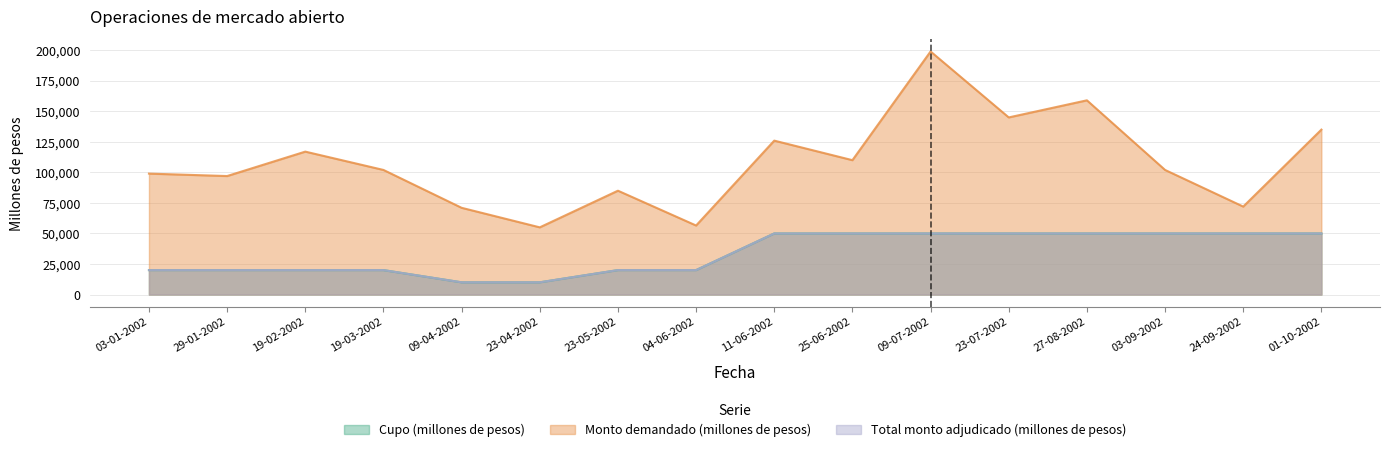

True or false: Cupo (millones de pesos) and Monto demandado (millones de pesos) intersect in this chart.

False